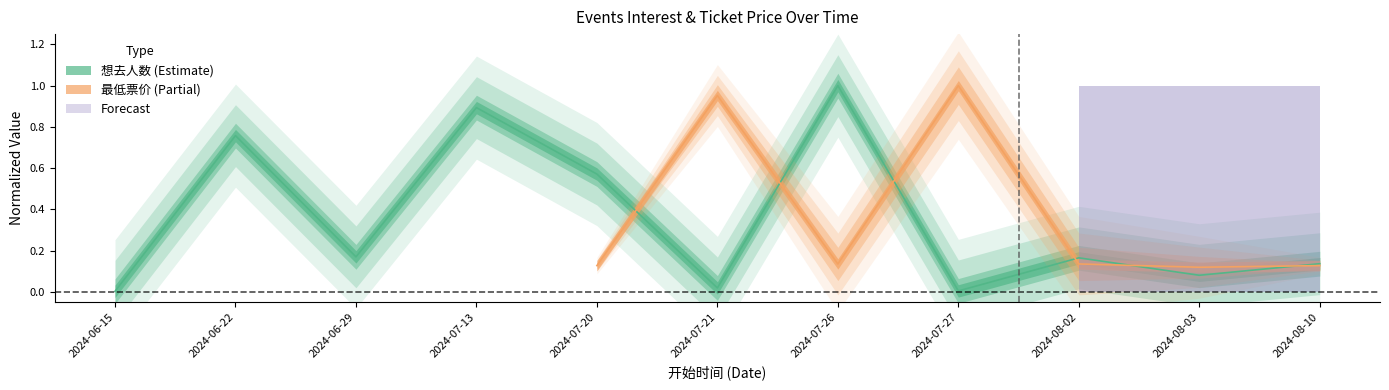

True or false: the data shows 0.0 at 2024-07-21.

False